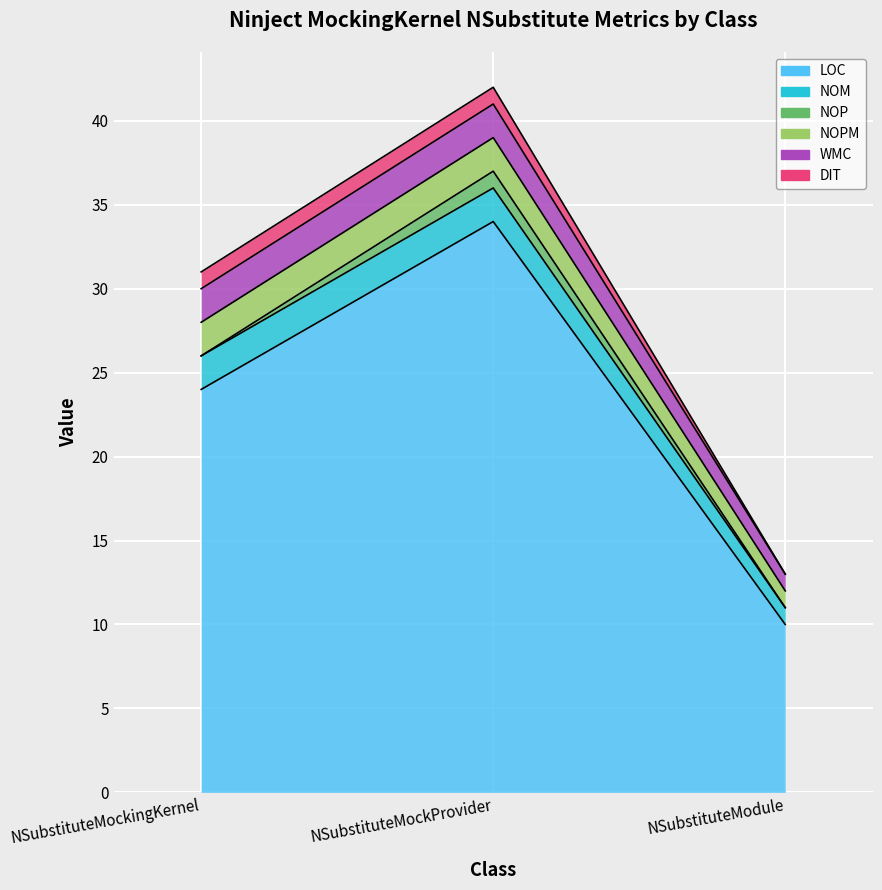

How many DIT values are between 0 and 1?

3